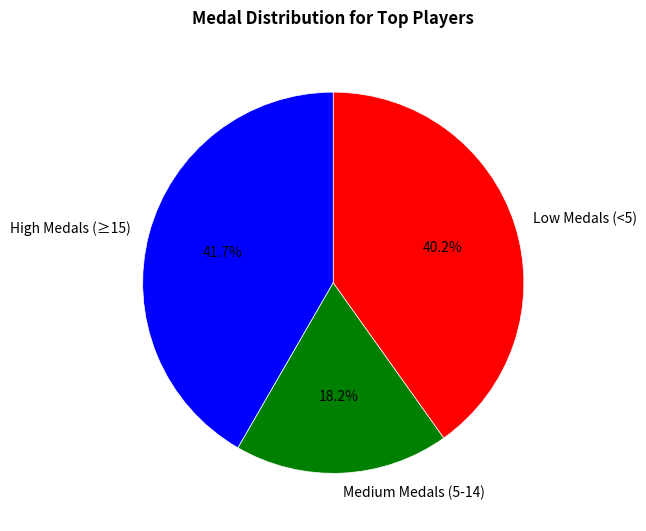

To the nearest percent, what is the difference between the largest and smallest slice percentages?

23%